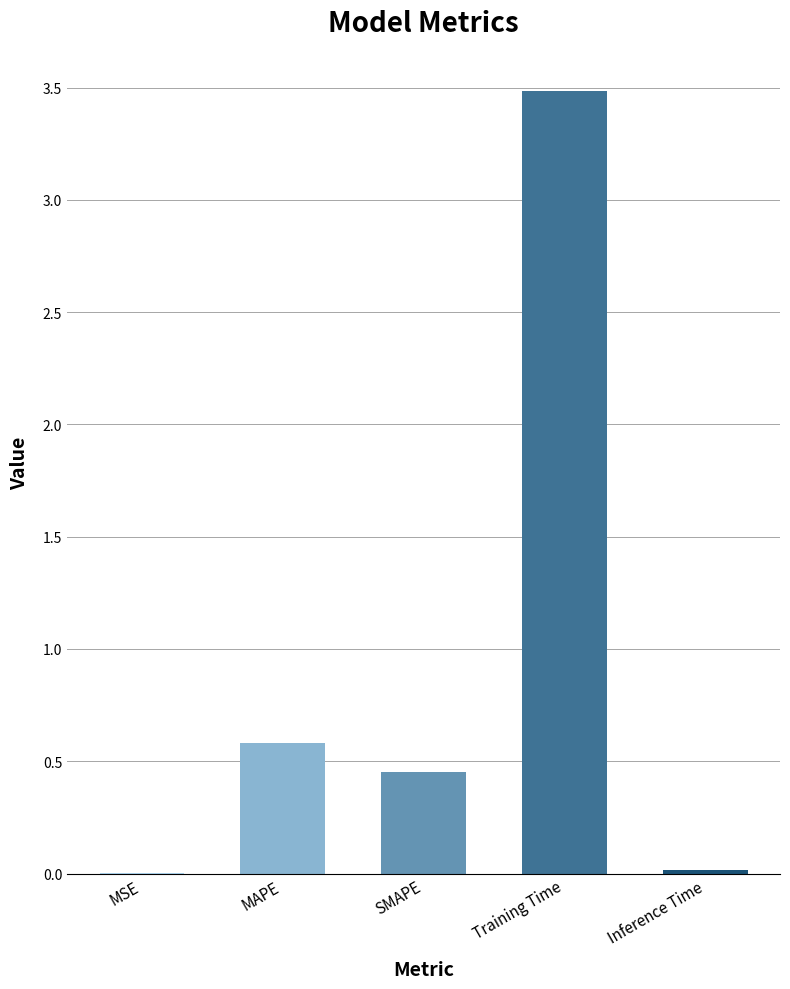

Does the chart contain stacked bars?

No